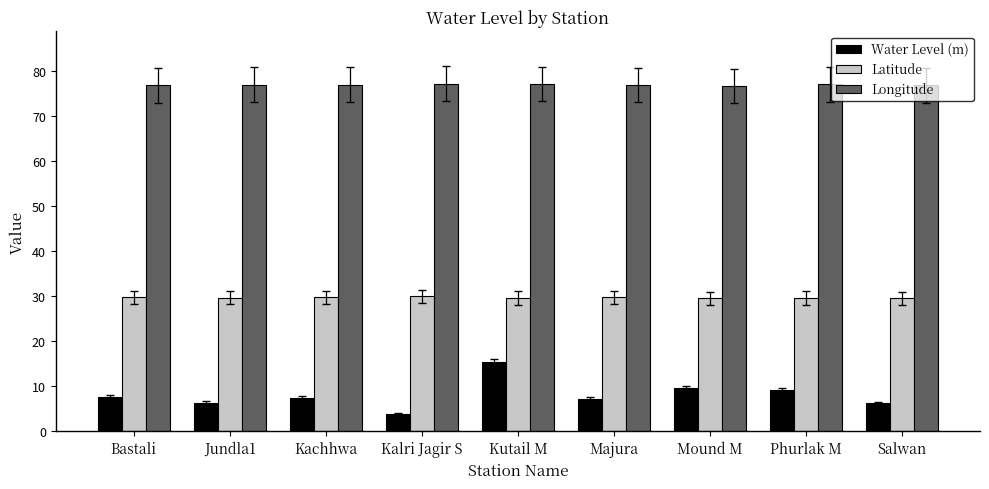

What is the minimum value shown in the chart?

3.8